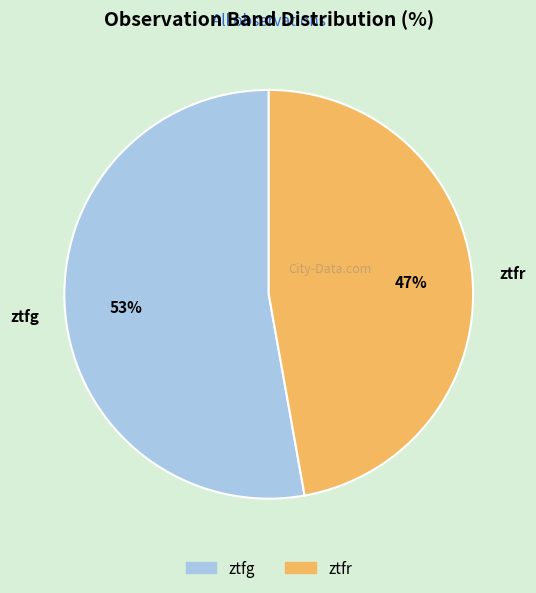

To the nearest percent, what is the average slice percentage?

50%